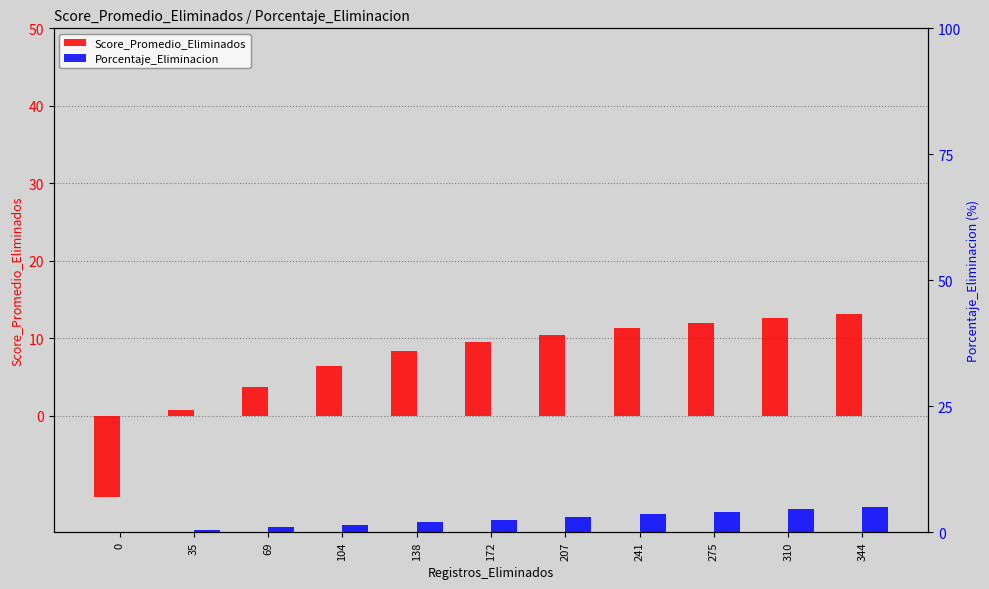

What is the value of the Porcentaje_Eliminacion bar at the 11th from the left?

5.0